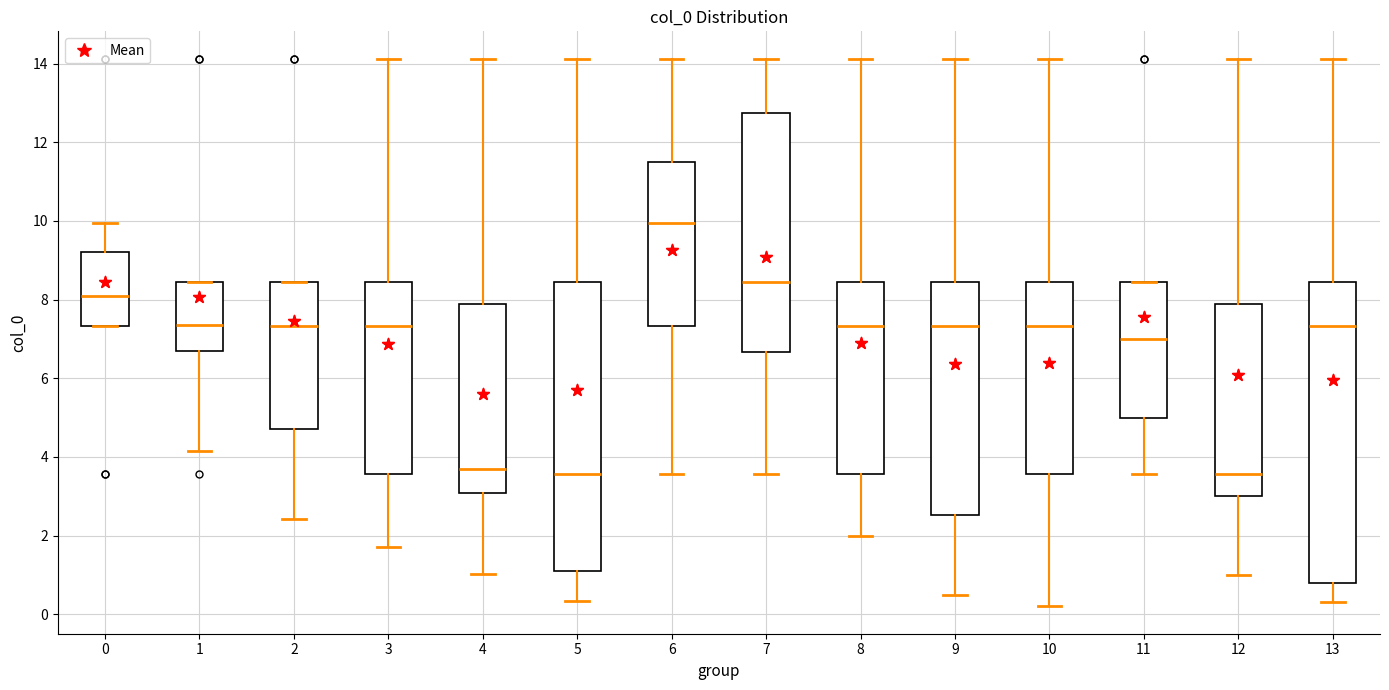

Which box is the tallest, from its lower edge to its upper edge?

13